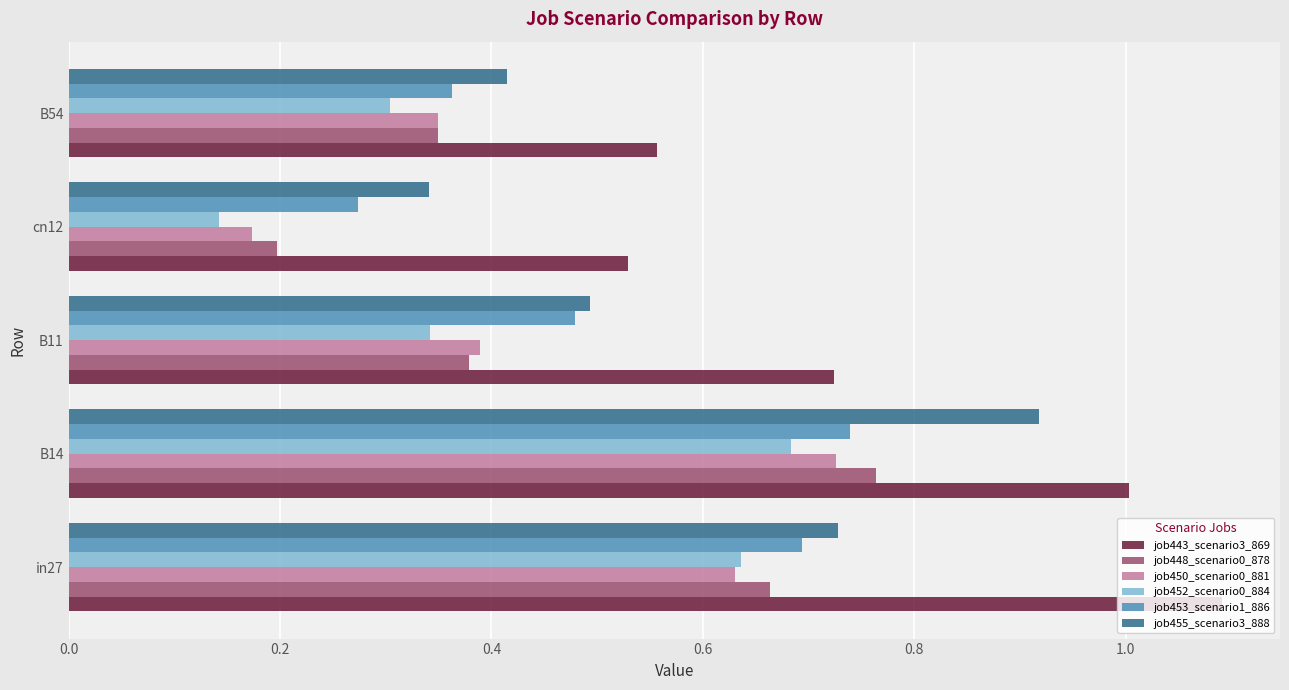

Between B11 and B54, which series saw the biggest shift?

job443_scenario3_869